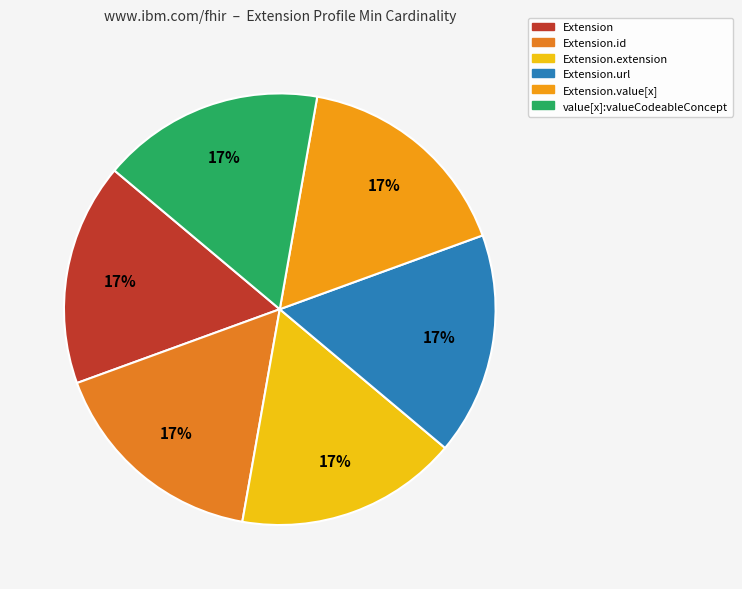

How many segments does this pie chart have?

6